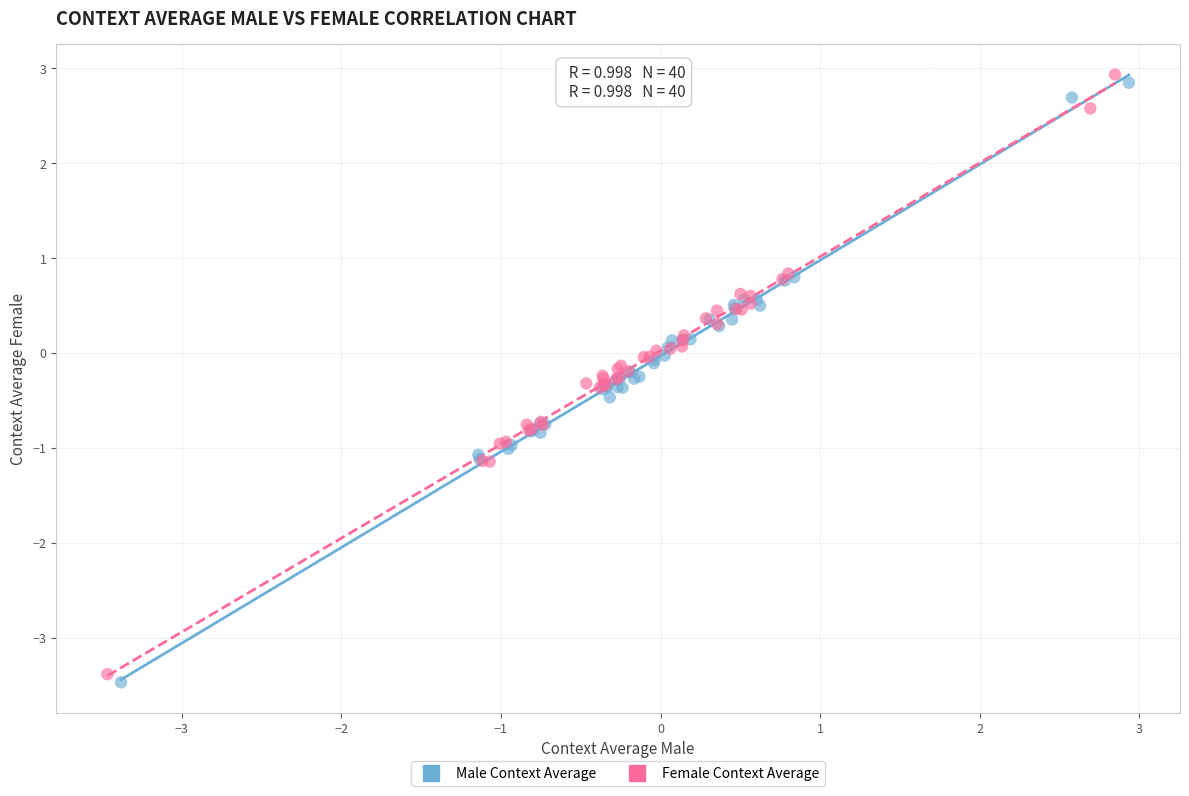

Which series reaches the minimum Y coordinate?

Male Context Average